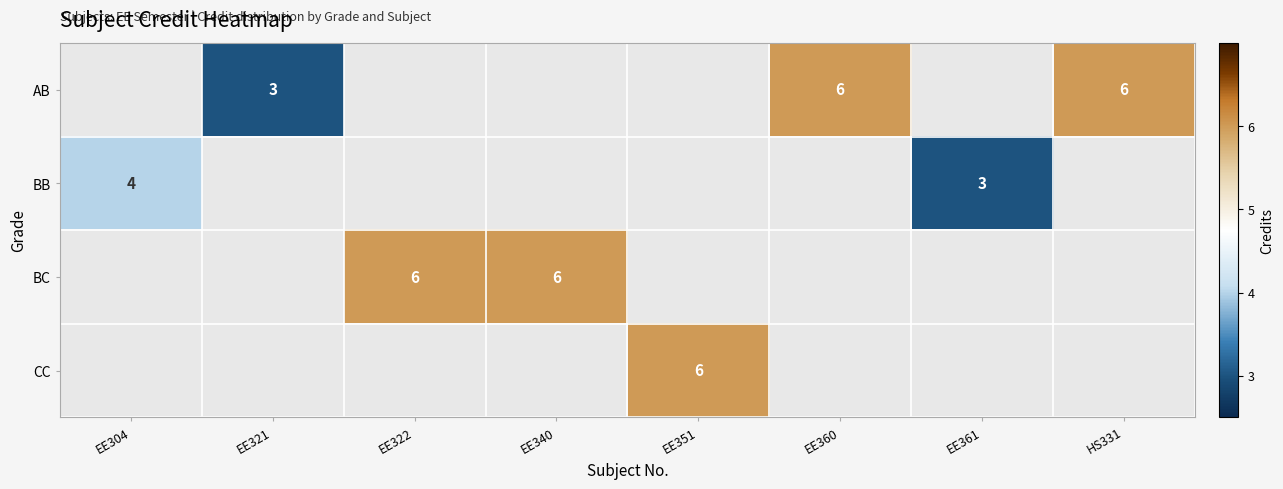

Which has a higher value, HS331 or EE360?

HS331